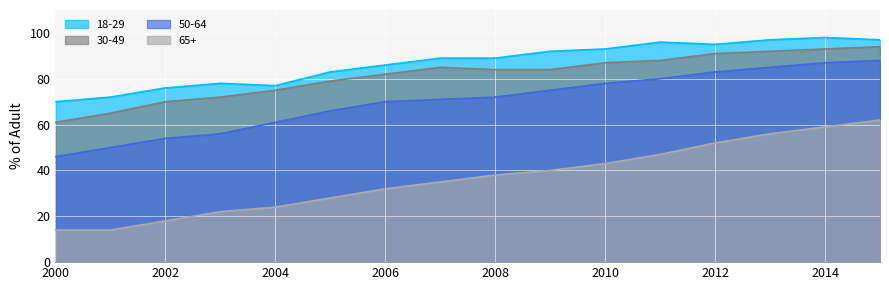

What is the sum of the 65+ values at 2003 and 2015?

84